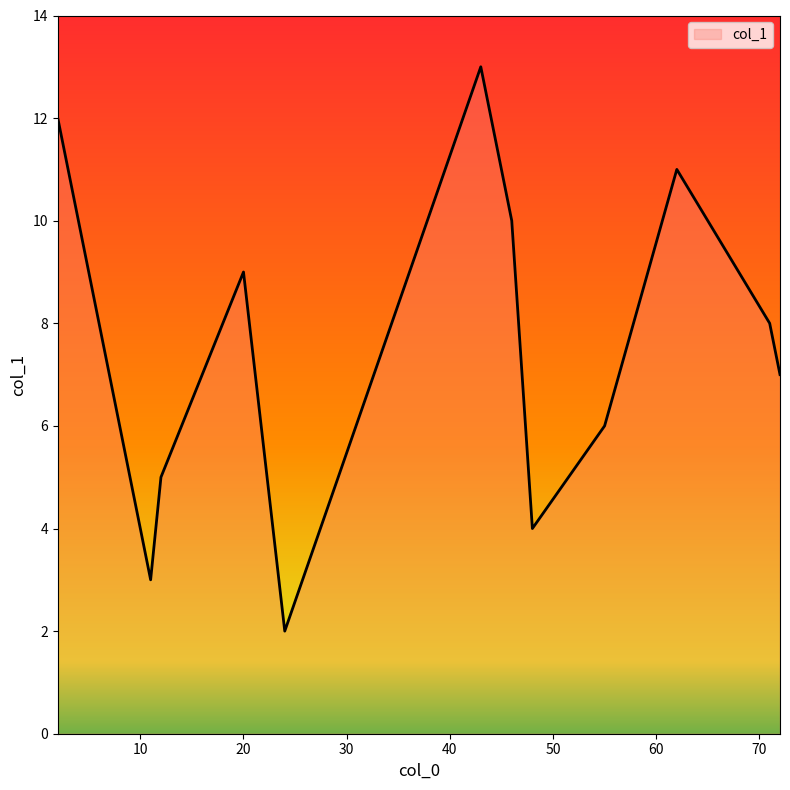

What is the maximum value shown in the chart?

13